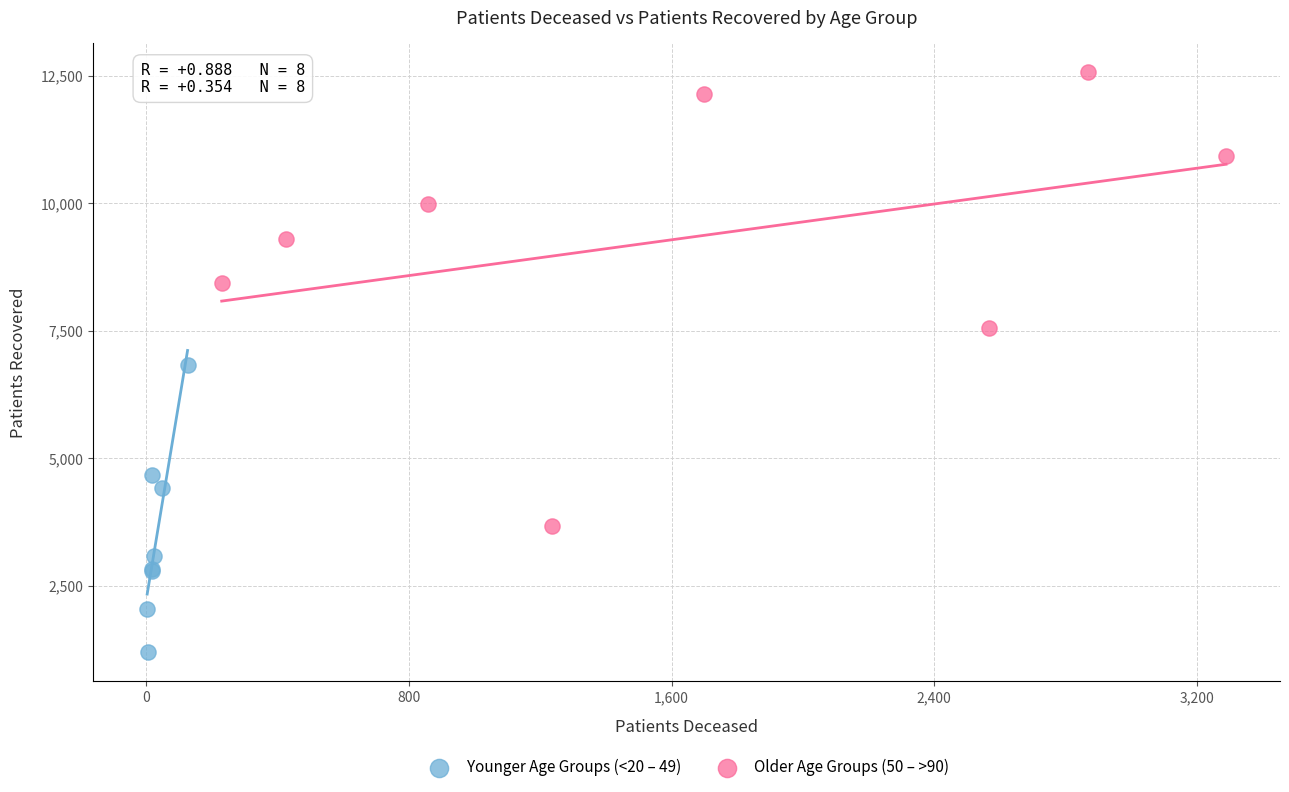

Which series has the largest Y range (max minus min)?

Older Age Groups (50 – >90)